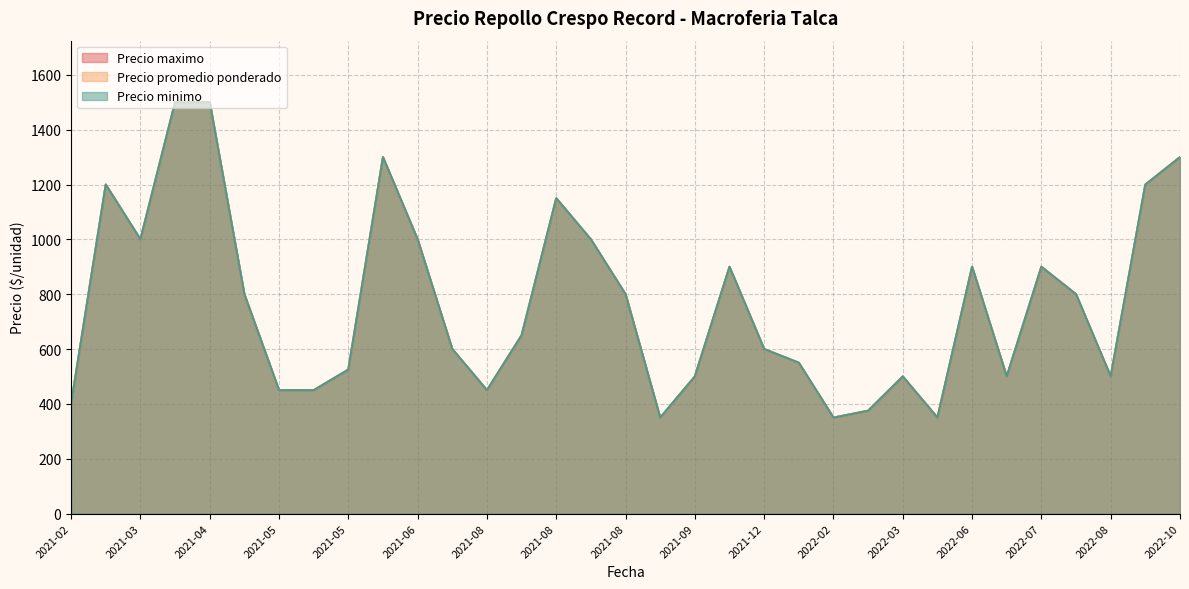

What is the difference between the Precio maximo values at 2022-08-25 and 2021-08-17?

500